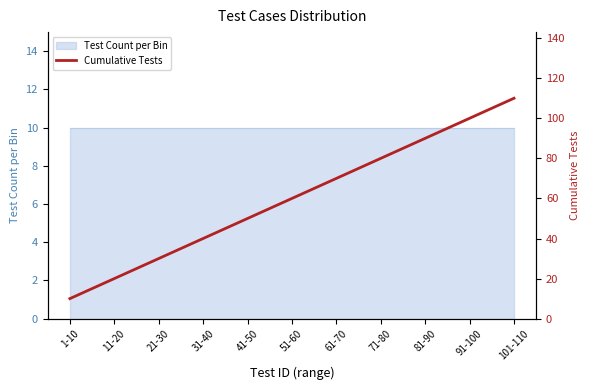

Rank the categories by value from highest to lowest.

101-110, 91-100, 81-90, 71-80, 61-70, 51-60, 41-50, 31-40, 21-30, 11-20, 1-10